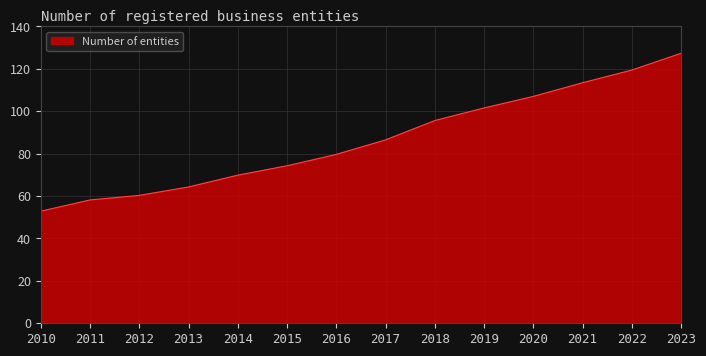

What is the difference between the values at 2013 and 2010?

11.4